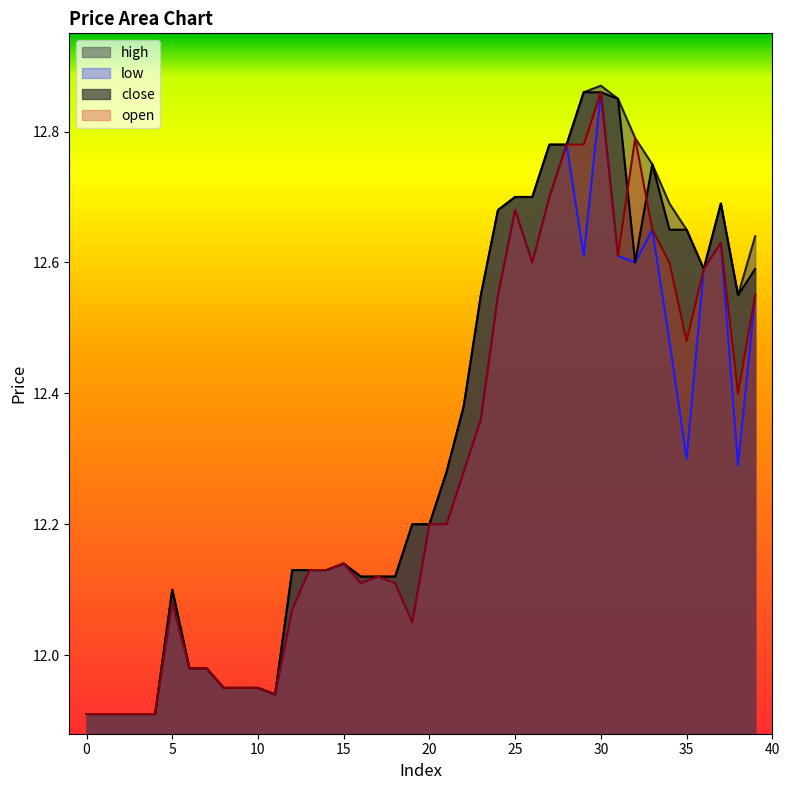

Reading left to right, what are all the values shown in this chart?

high: 11.9	11.9	11.9	11.9	11.9	12.1	12.0	12.0	11.9	11.9	11.9	11.9	12.1	12.1	12.1	12.1	12.1	12.1	12.1	12.2	12.2	12.3	12.4	12.6	12.7	12.7	12.7	12.8	12.8	12.9	12.9	12.8	12.8	12.8	12.7	12.7	12.6	12.7	12.6	12.6
low: 11.9	11.9	11.9	11.9	11.9	12.1	12.0	12.0	11.9	11.9	11.9	11.9	12.1	12.1	12.1	12.1	12.1	12.1	12.1	12.1	12.2	12.2	12.3	12.4	12.6	12.7	12.6	12.7	12.8	12.6	12.9	12.6	12.6	12.7	12.5	12.3	12.6	12.6	12.3	12.6
close: 11.9	11.9	11.9	11.9	11.9	12.1	12.0	12.0	11.9	11.9	11.9	11.9	12.1	12.1	12.1	12.1	12.1	12.1	12.1	12.2	12.2	12.3	12.4	12.6	12.7	12.7	12.7	12.8	12.8	12.9	12.9	12.8	12.6	12.8	12.7	12.7	12.6	12.7	12.6	12.6
open: 11.9	11.9	11.9	11.9	11.9	12.1	12.0	12.0	11.9	11.9	11.9	11.9	12.1	12.1	12.1	12.1	12.1	12.1	12.1	12.1	12.2	12.2	12.3	12.4	12.6	12.7	12.6	12.7	12.8	12.8	12.9	12.6	12.8	12.7	12.6	12.5	12.6	12.6	12.4	12.6